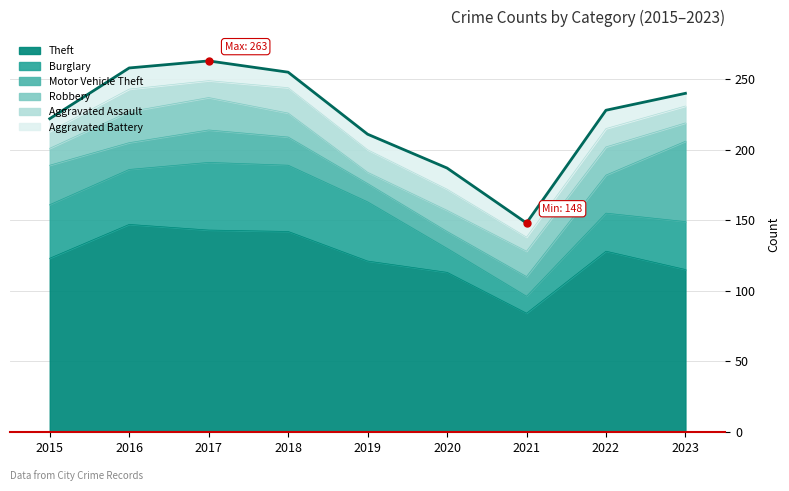

True or false: Aggravated Battery and Robbery cross at least once.

True